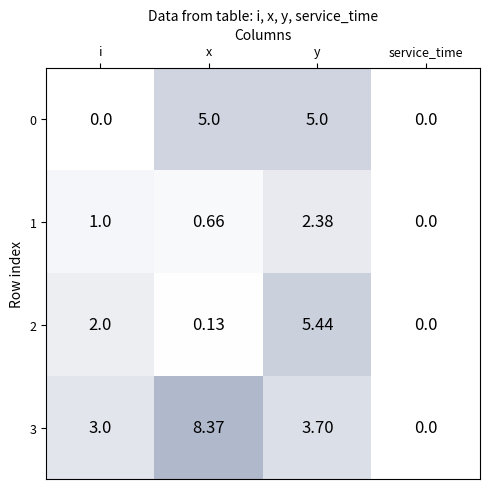

At how many categories does at least one series exceed 5?

2